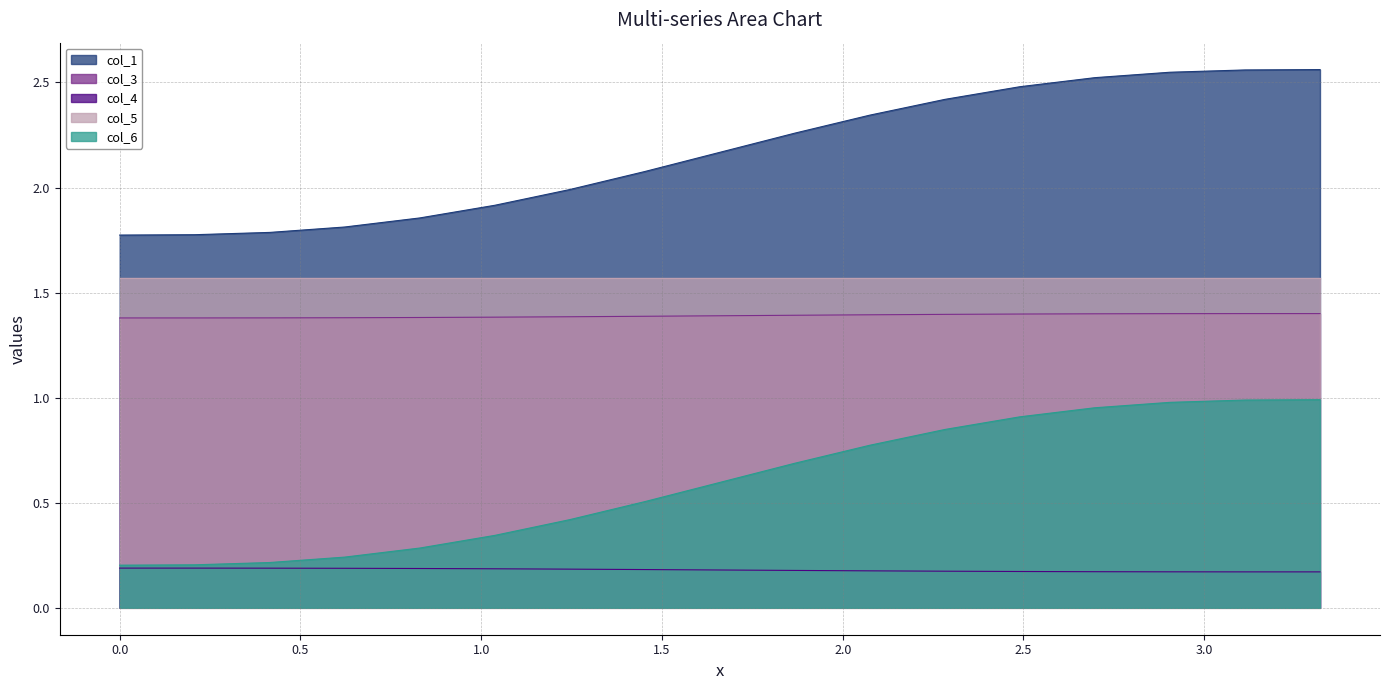

Which series has the largest total across all categories?

col_1